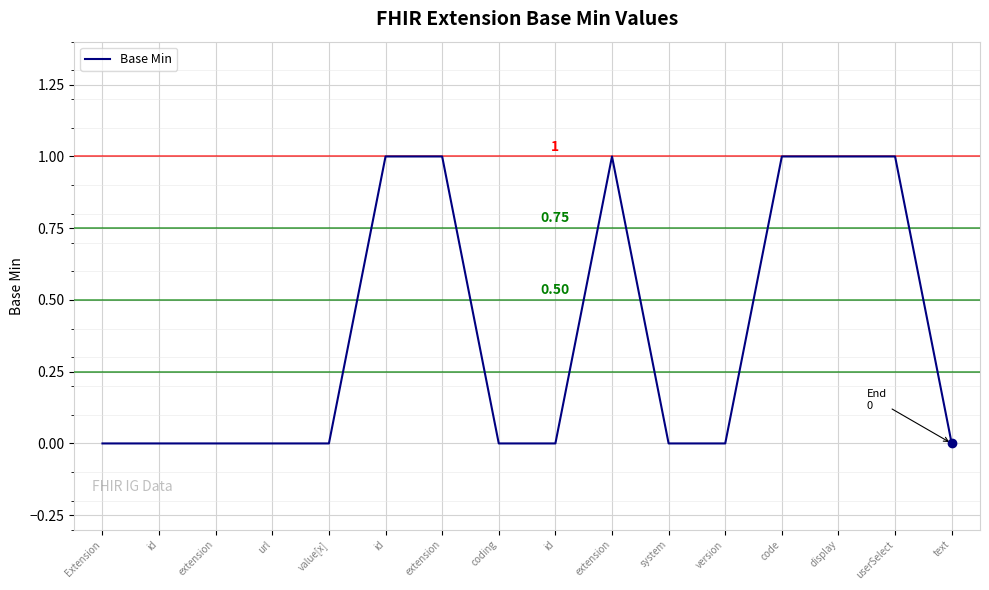

Reading right to left, what are all the values shown in this chart?

text=0	userSelect=1	display=1	code=1	version=0	system=0	extension=1	id=0	coding=0	extension=1	id=1	value[x]=0	url=0	extension=0	id=0	Extension=0